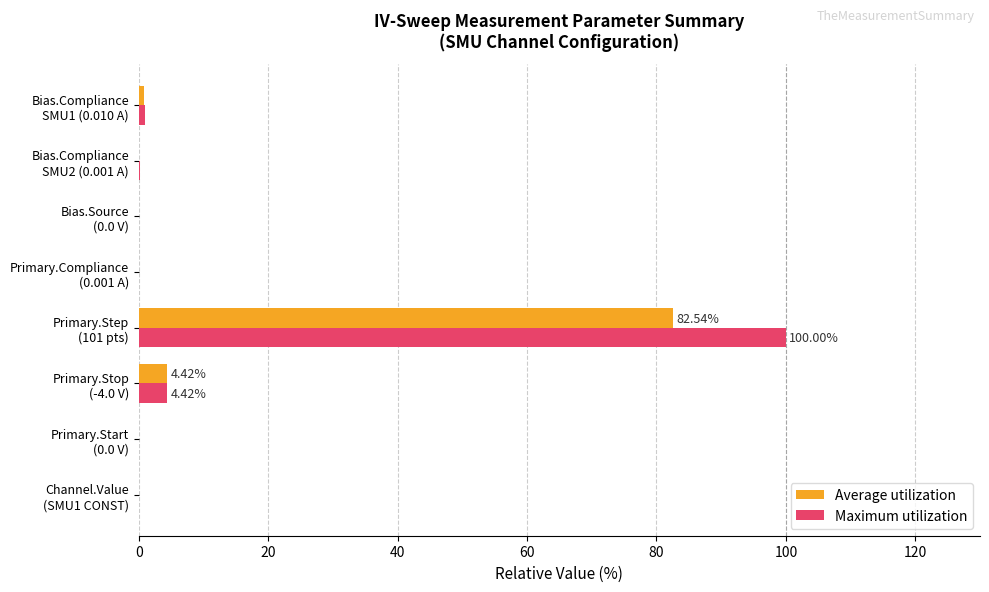

What is the sum of all Maximum utilization values?

105.6